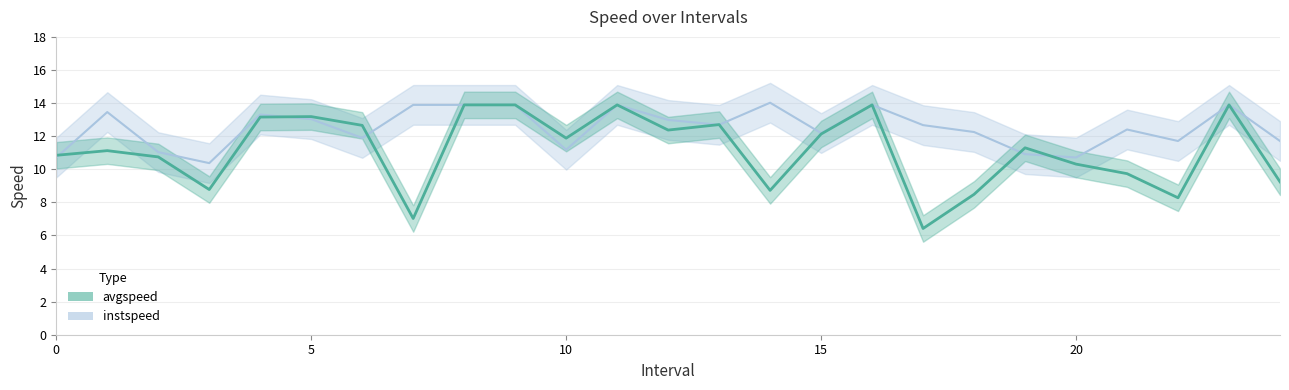

At which category does the chart reach its minimum across all series?

17